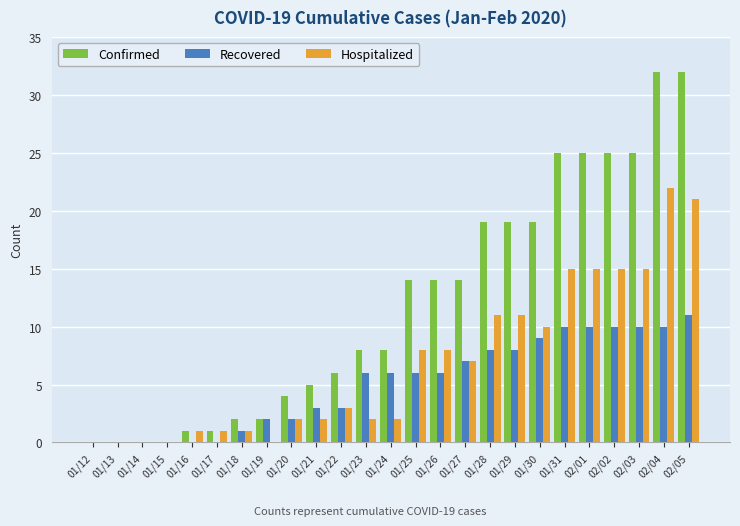

Which series has the largest total across all categories?

Confirmed